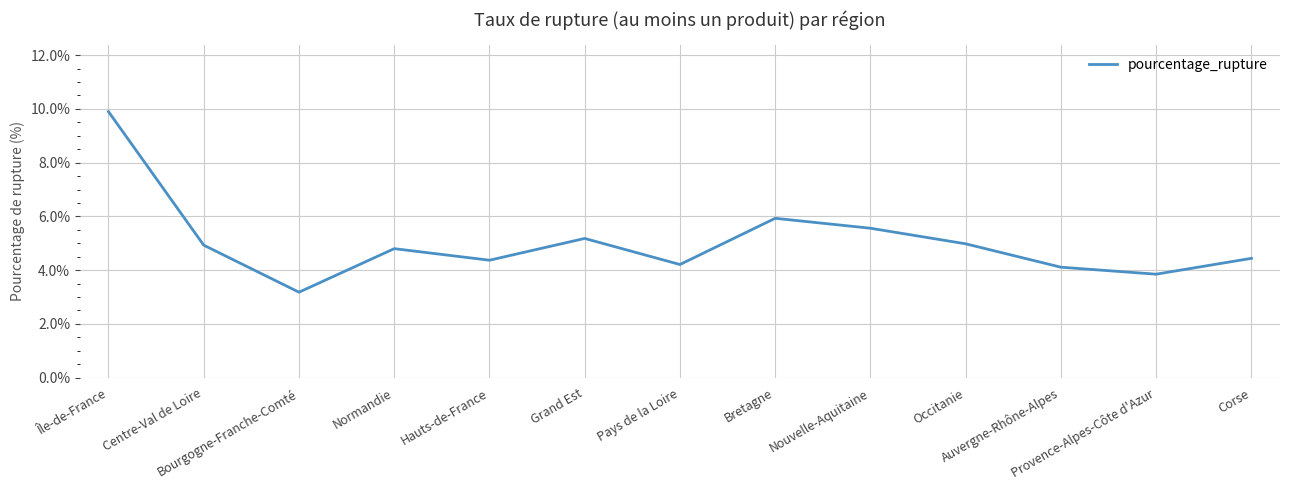

At which label does the data first exceed 4?

Île-de-France